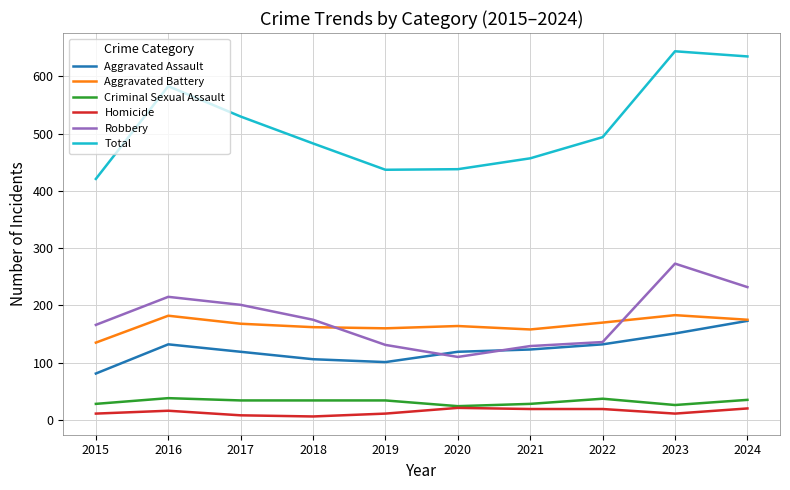

The value of Criminal Sexual Assault at 2023 is 26. True or false?

True